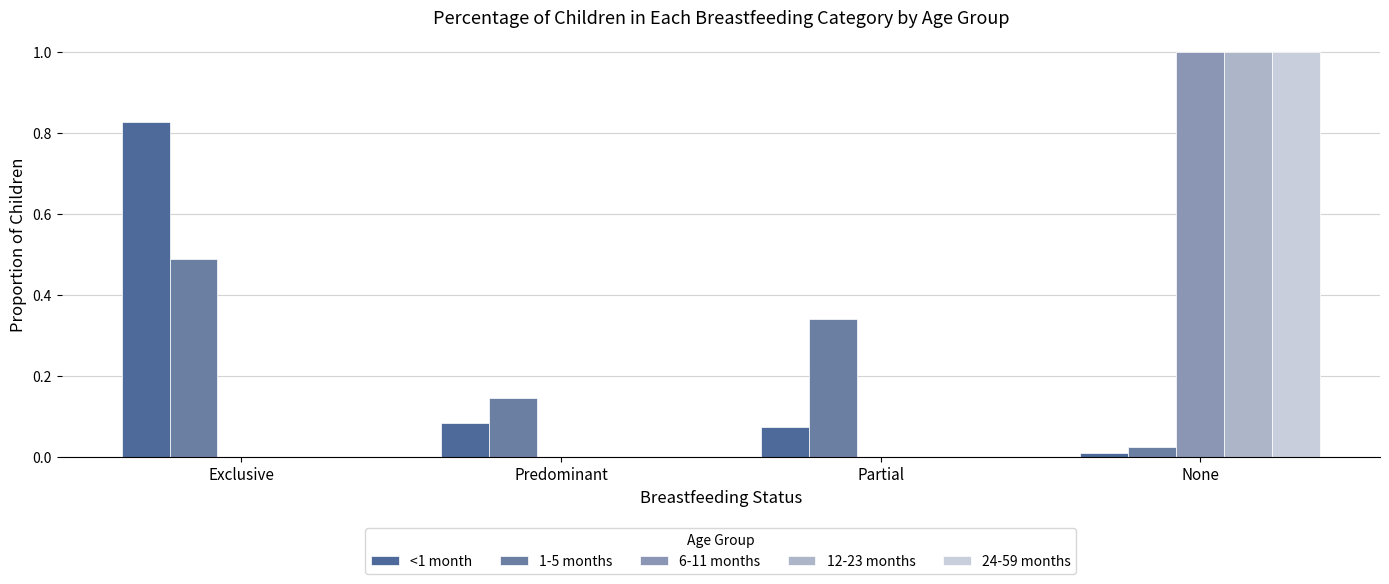

Reading left to right, transcribe all the data shown in this chart.

<1 month: 0.8	0.1	0.1	0.0
1-5 months: 0.5	0.1	0.3	0.0
6-11 months: 0.0	0.0	0.0	1.0
12-23 months: 0.0	0.0	0.0	1.0
24-59 months: 0.0	0.0	0.0	1.0